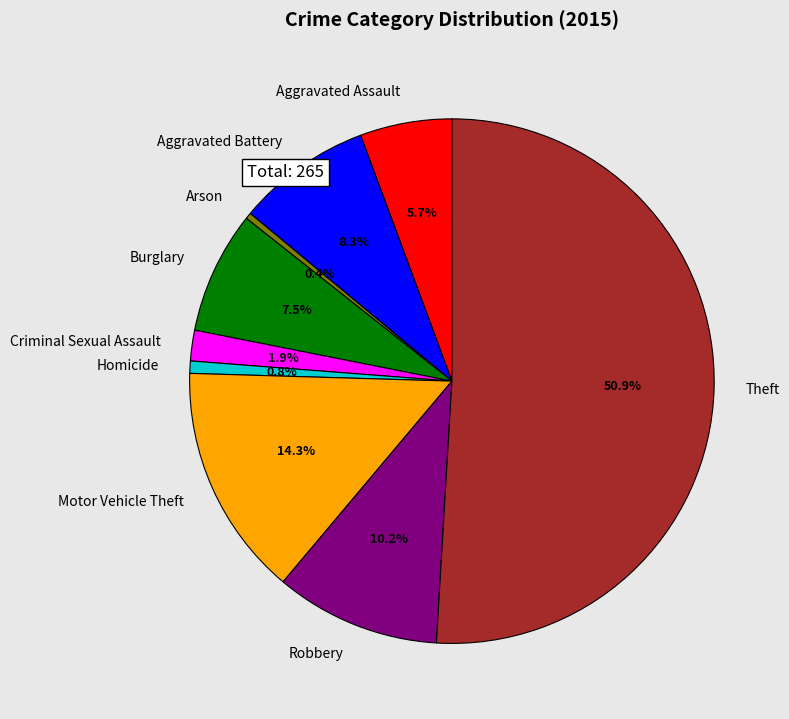

Which slice represents more than half of the pie?

Theft